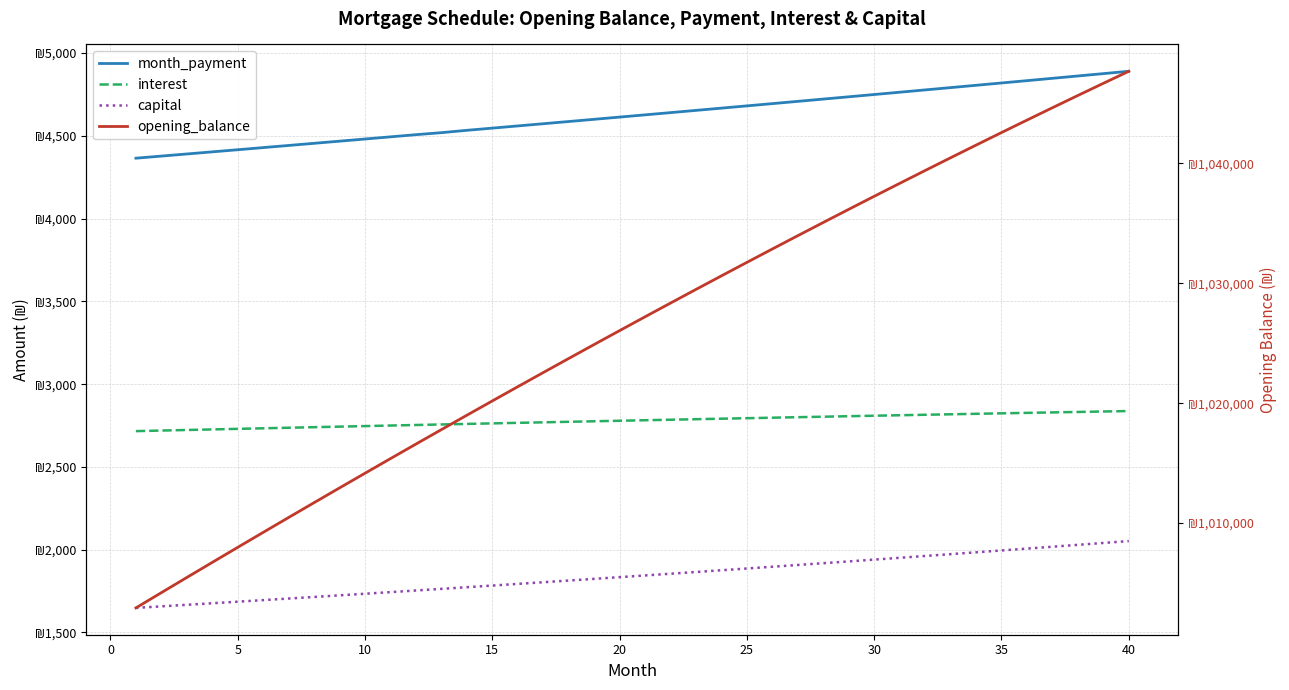

At how many categories does at least one series exceed 667768?

40